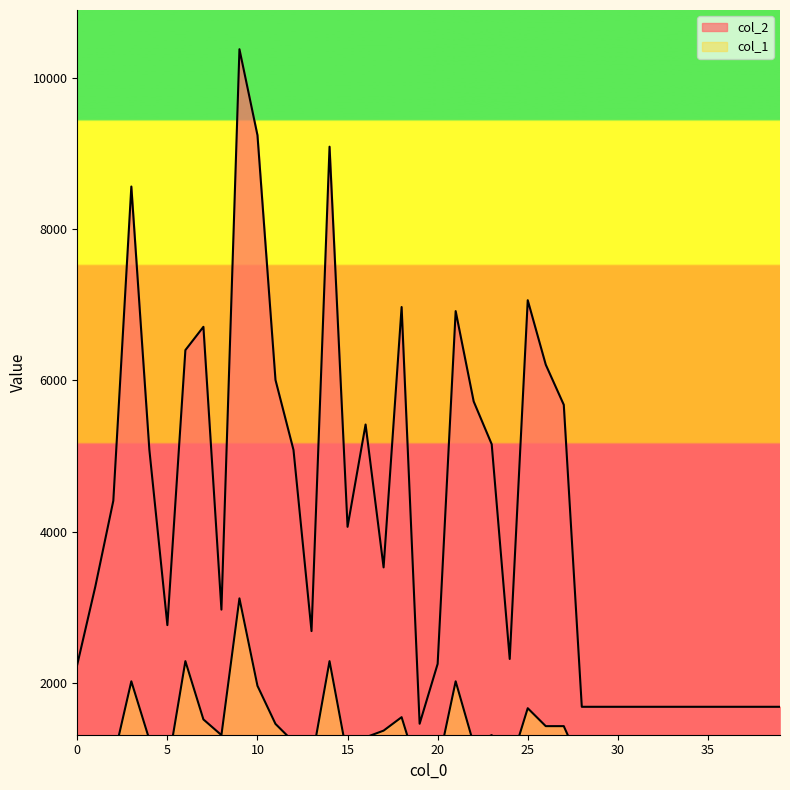

What is the total value across all series at 12?

6295.3